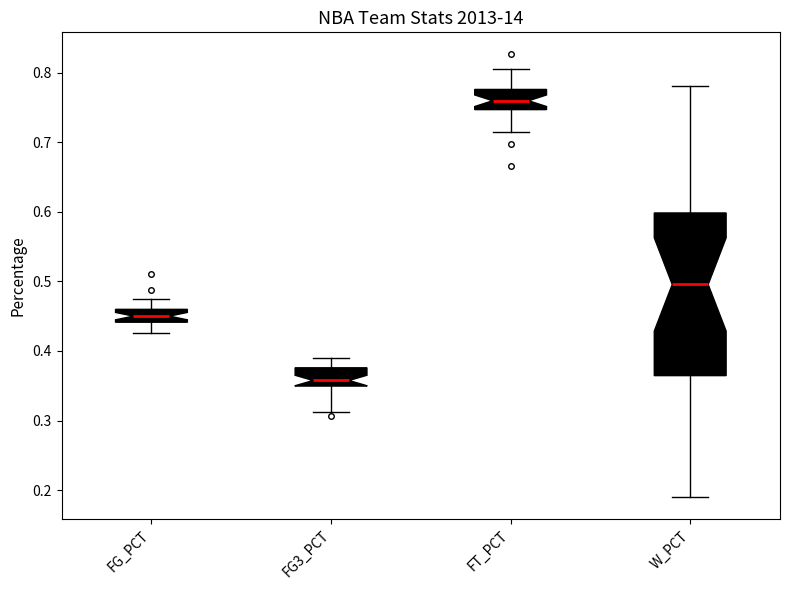

Reading left to right, read every box against the y-axis: the position of its median line, the range the box covers, and the ends of its whiskers. The values are not printed on the chart, so give them approximately, as read against the axis.

FG_PCT: median 0.45, box 0.44 to 0.46, whiskers 0.43 to 0.48
FG3_PCT: median 0.36, box 0.35 to 0.38, whiskers 0.31 to 0.39
FT_PCT: median 0.76, box 0.75 to 0.78, whiskers 0.71 to 0.81
W_PCT: median 0.50, box 0.36 to 0.60, whiskers 0.19 to 0.78